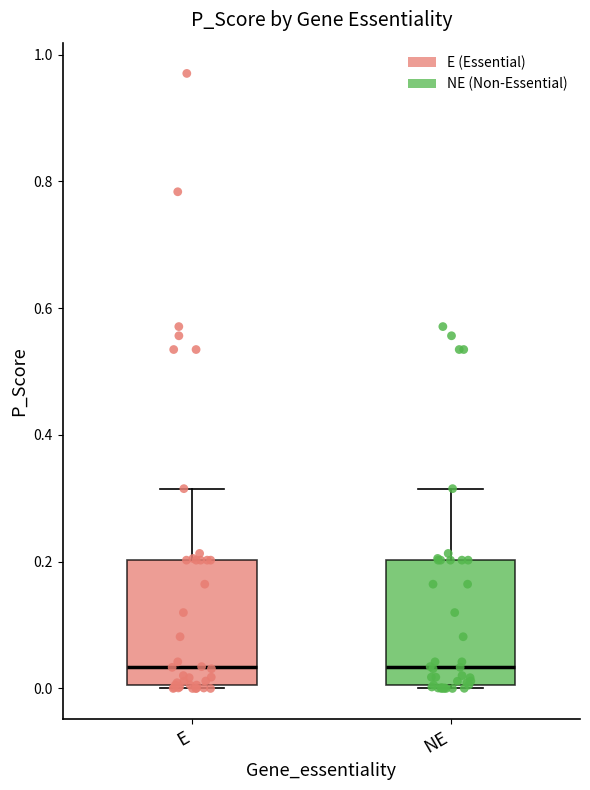

Reading left to right, read every box against the y-axis: the position of its median line, the range the box covers, and the ends of its whiskers. The values are not printed on the chart, so give them approximately, as read against the axis.

E: median 0.04, box 0.00 to 0.20, whiskers 0.00 to 0.32
NE: median 0.04, box 0.00 to 0.20, whiskers 0.00 to 0.32